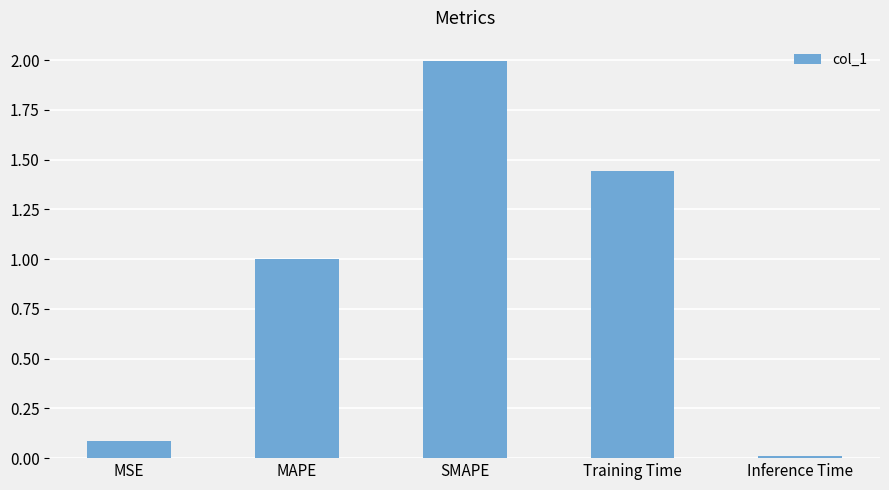

What is the sum of all values?

4.5